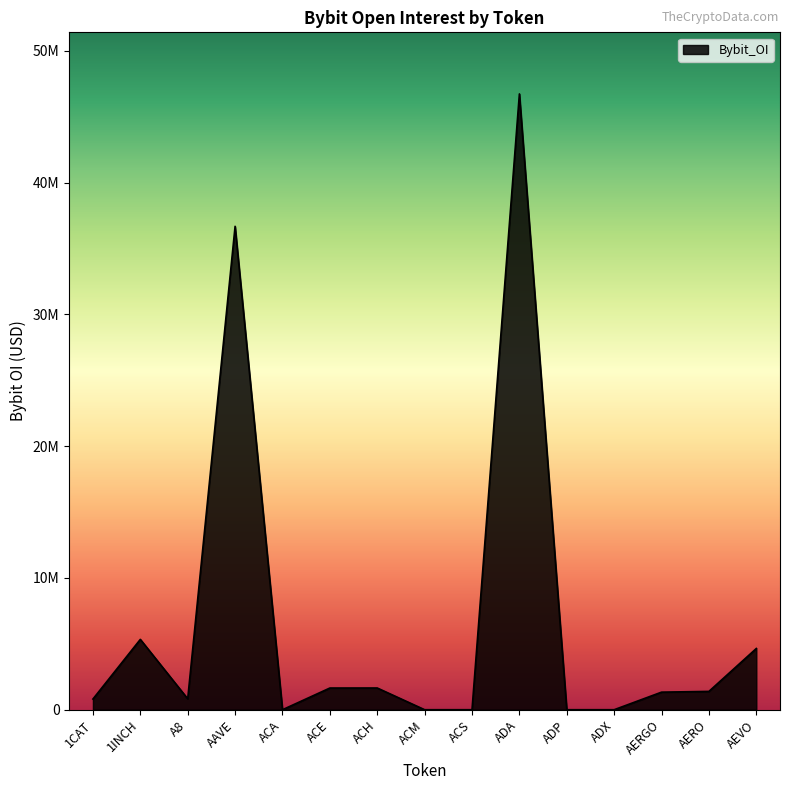

What is the label of the 11th point from the right?

ACA